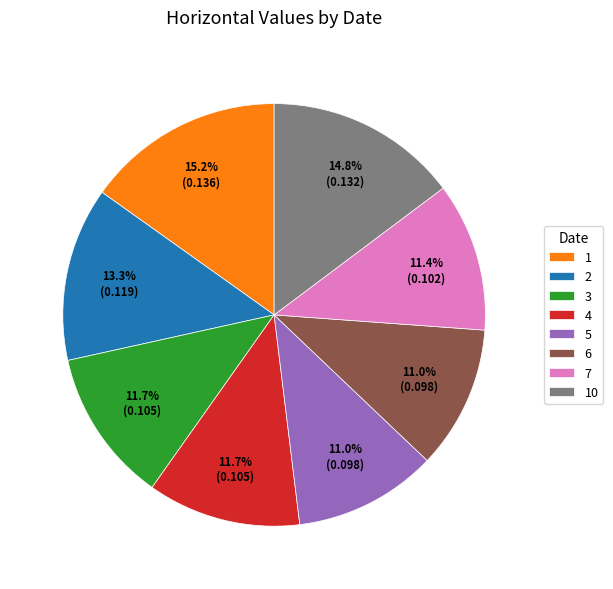

Does any single category account for the majority?

No